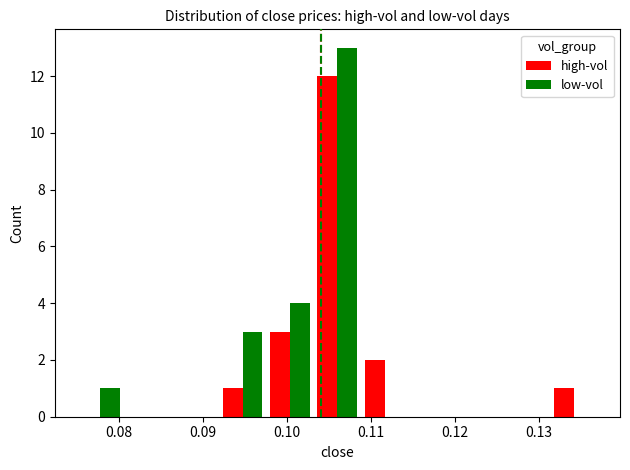

Reading left to right, list every range on the x-axis with the height of the bar of each series over it. Neither the bar edges nor the heights are printed on the chart, so give them approximately, as read against the axes.

0.075 to 0.081: high-vol=0	low-vol=1
0.081 to 0.086: high-vol=0	low-vol=0
0.086 to 0.092: high-vol=0	low-vol=0
0.092 to 0.098: high-vol=1	low-vol=3
0.098 to 0.103: high-vol=3	low-vol=4
0.103 to 0.109: high-vol=12	low-vol=13
0.109 to 0.114: high-vol=2	low-vol=0
0.114 to 0.120: high-vol=0	low-vol=0
0.120 to 0.126: high-vol=0	low-vol=0
0.126 to 0.131: high-vol=0	low-vol=0
0.131 to 0.137: high-vol=1	low-vol=0